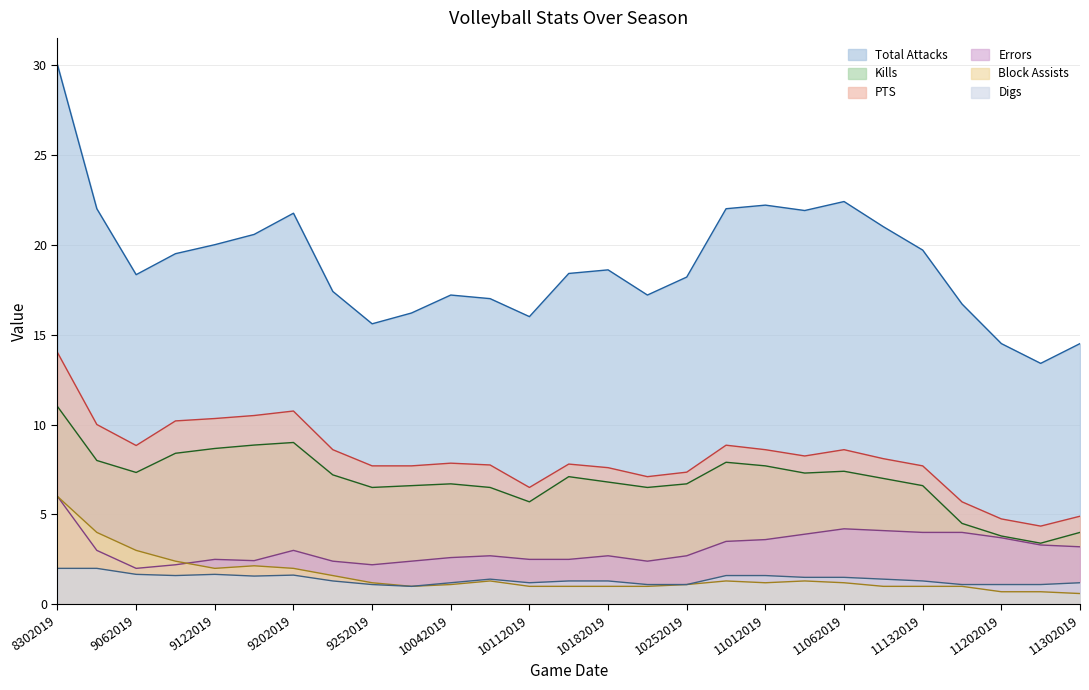

Count the number of categories in the chart.

27